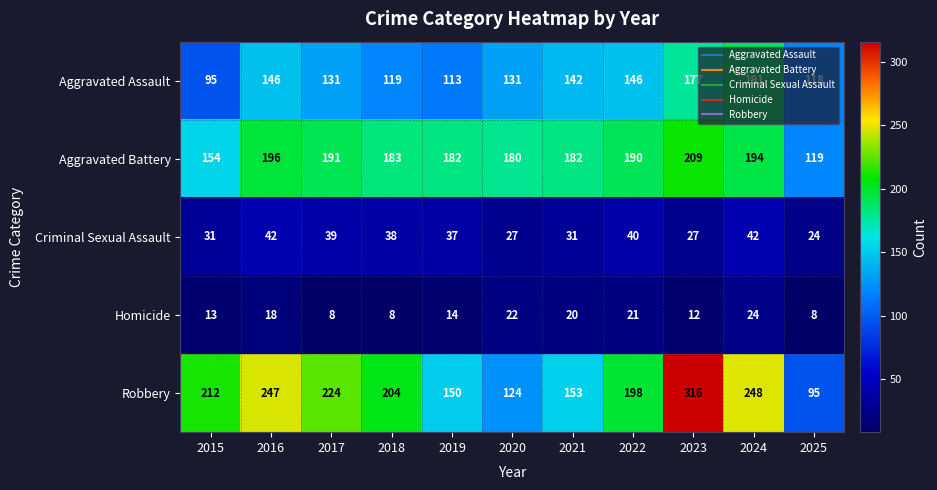

What is the greatest value displayed?

316